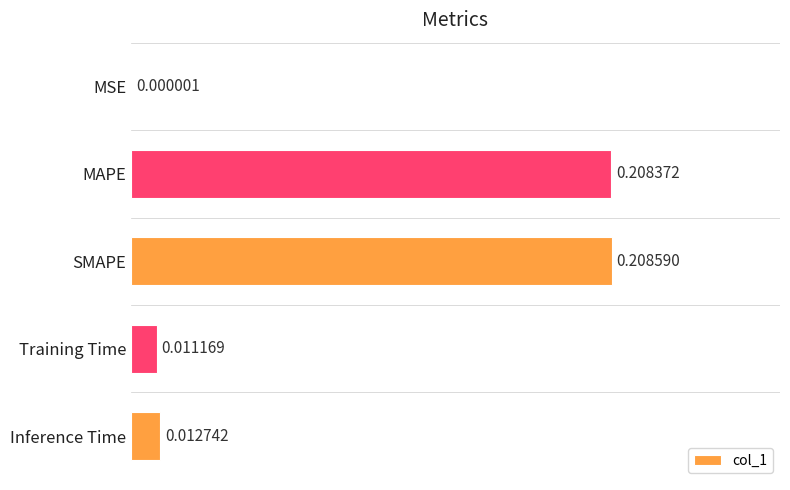

Which label corresponds to the largest value in the chart?

SMAPE